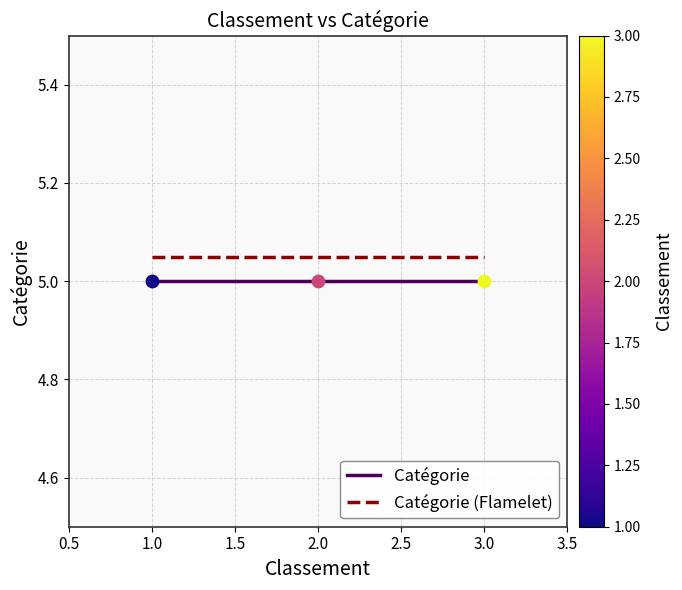

Which series has the largest total across all categories?

Catégorie (Flamelet)